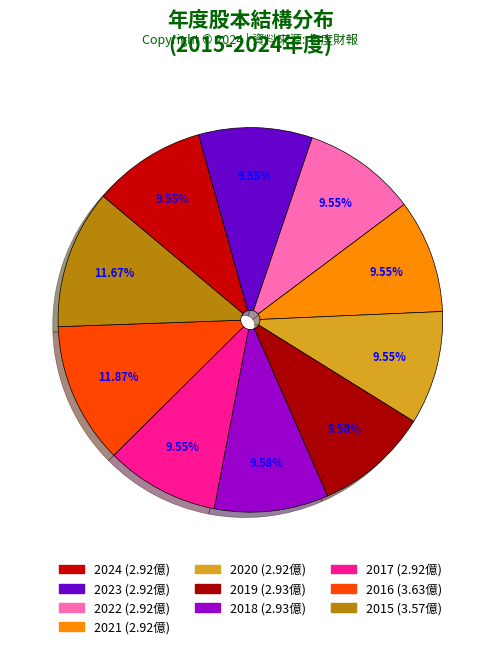

How many segments does this pie chart have?

10